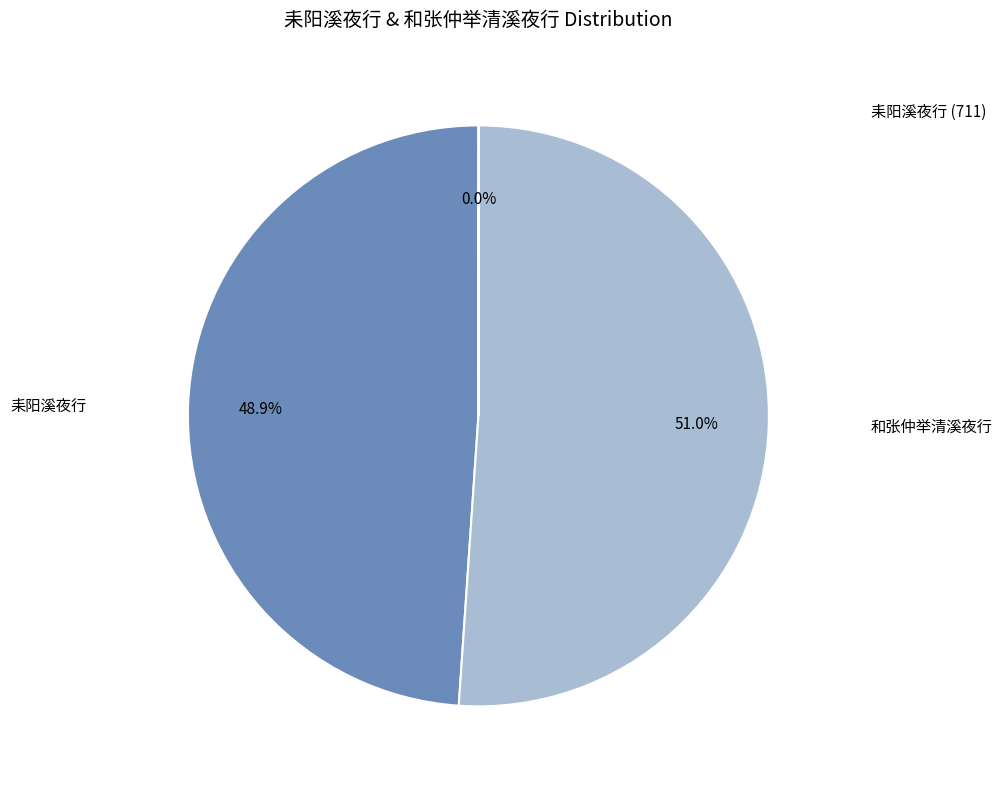

Is there any slice that represents more than half of the pie?

Yes